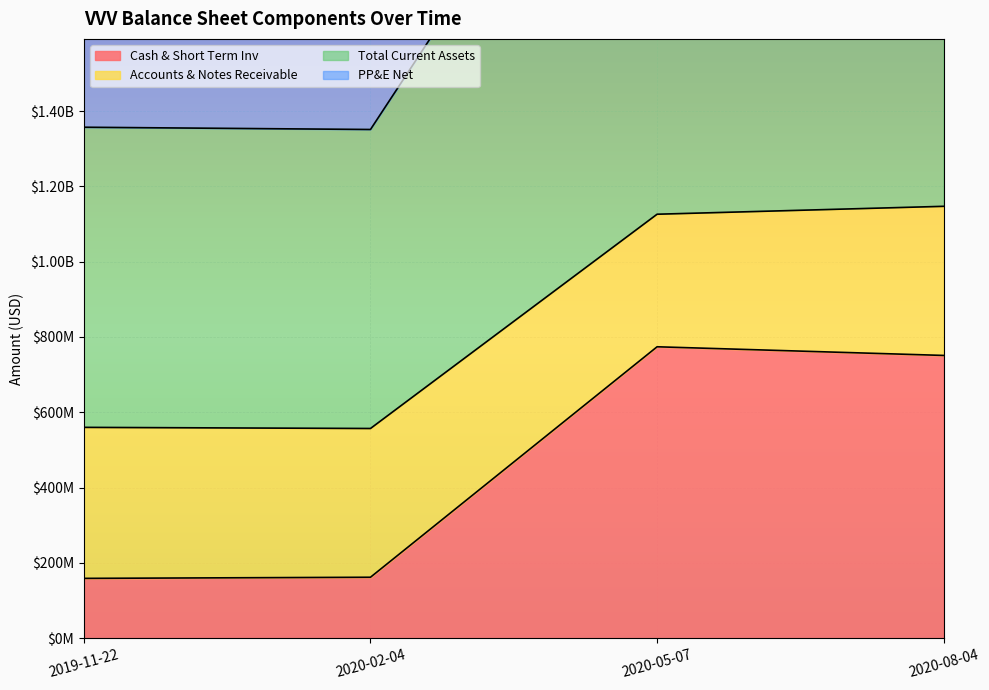

True or false: Cash & Short Term Inv and Total Current Assets cross at least once.

False